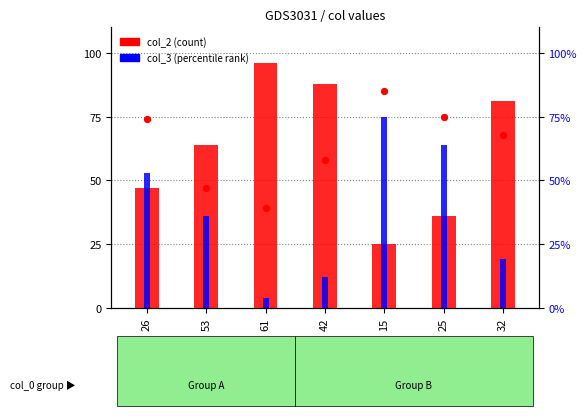

Is the value of col_2 (count) at 53 greater than the value of col_3 (percentile) at 25?

No